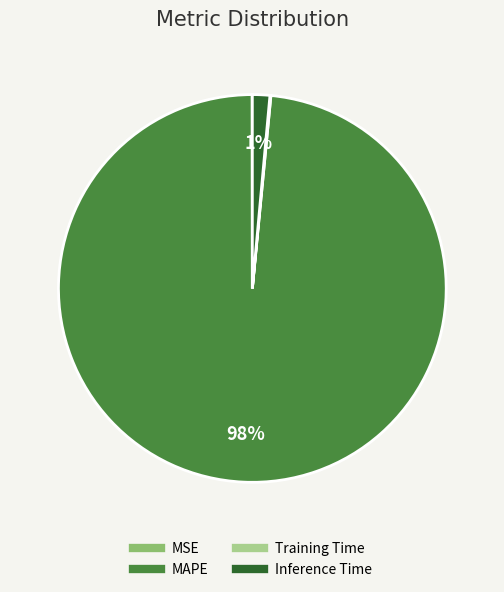

Is it true that Inference Time is 1% of the pie?

True